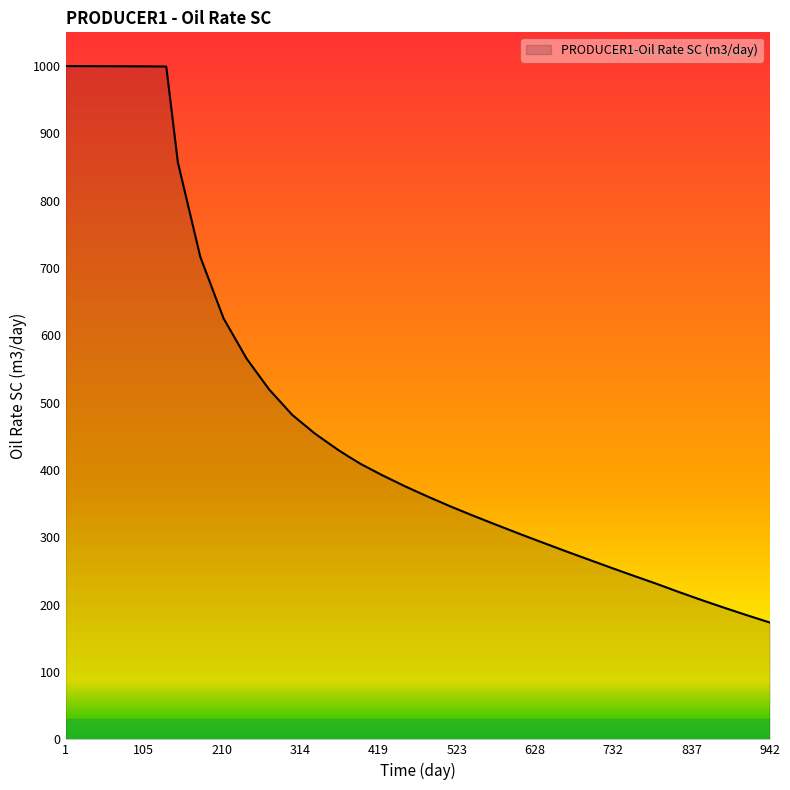

What is the difference between the second highest and second lowest values?

815.3